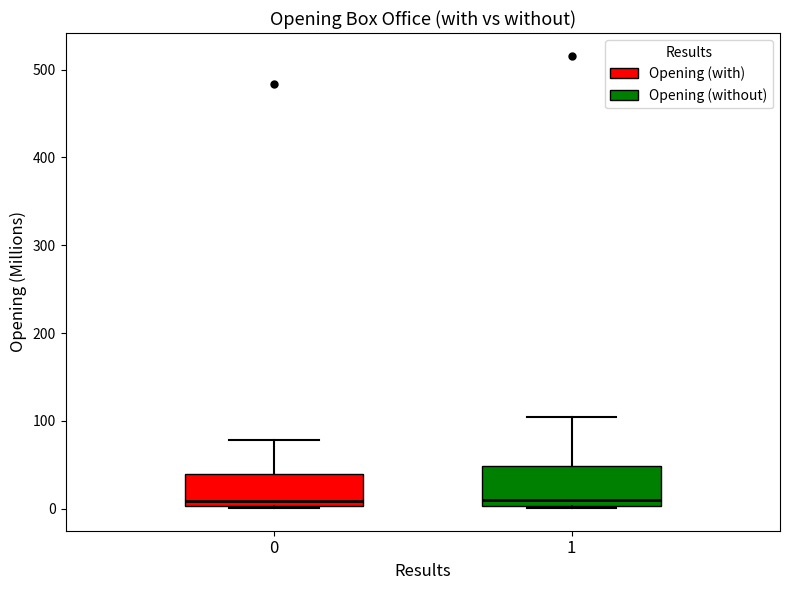

Reading left to right, read every box against the y-axis: the position of its median line, the range the box covers, and the ends of its whiskers. The values are not printed on the chart, so give them approximately, as read against the axis.

0: median 10, box 0 to 40, whiskers 0 to 80
1: median 10, box 0 to 50, whiskers 0 to 100